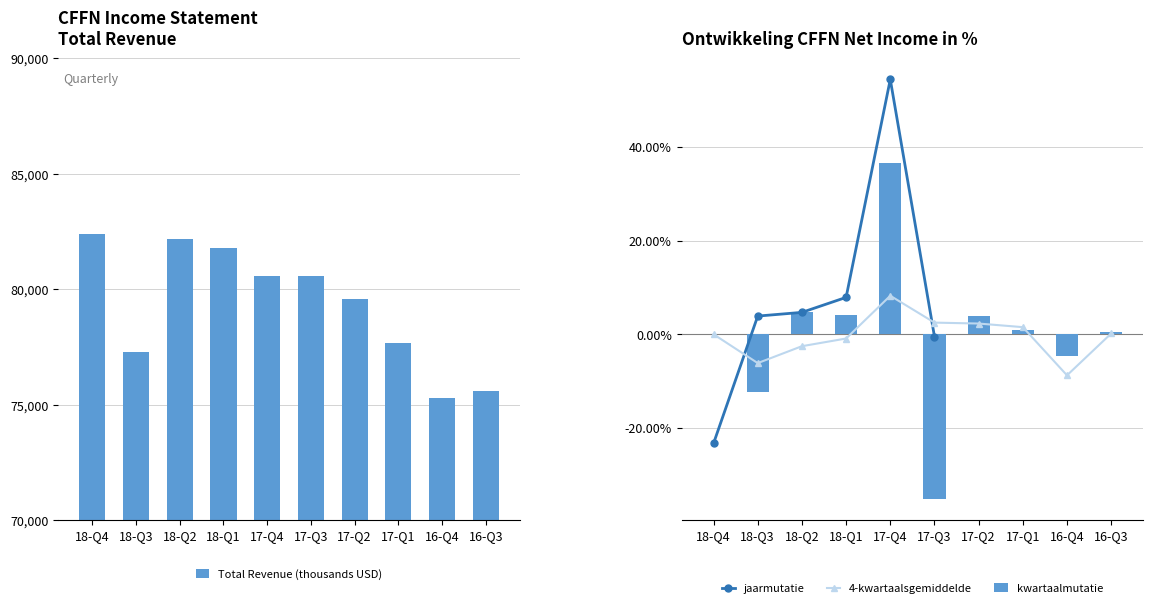

Are the bars grouped side by side (vs. stacked)?

Yes